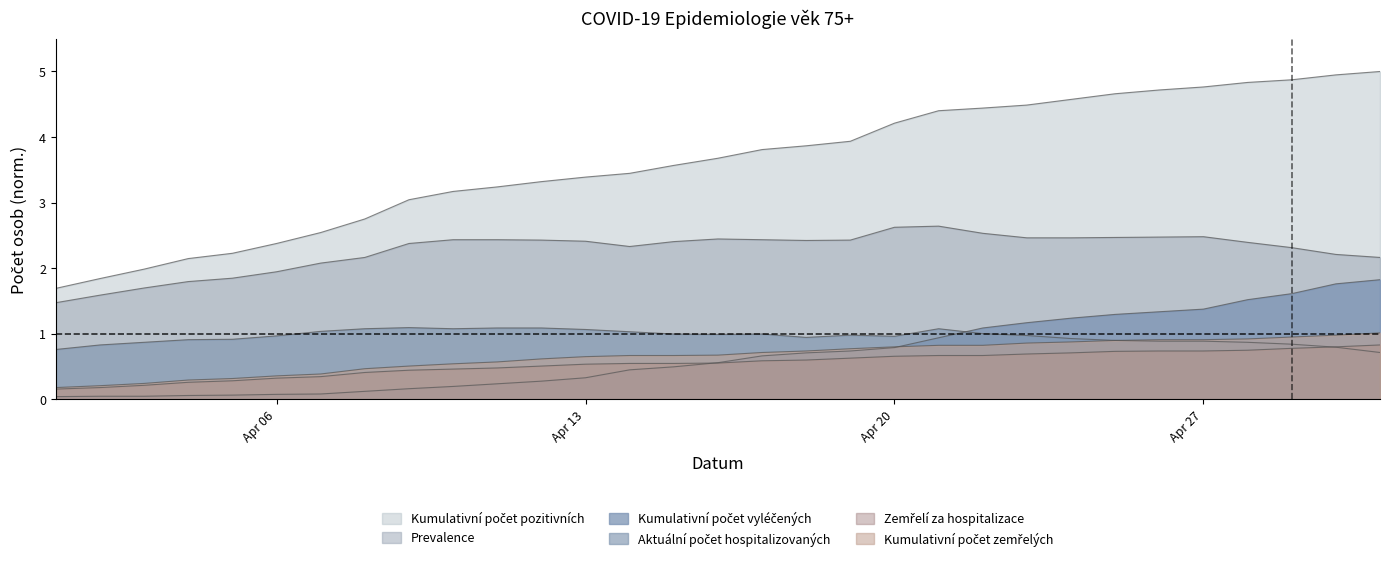

What is the sum of the Kumulativní počet vyléčených values at 16. 04. 2020 and 24. 04. 2020?

1.8